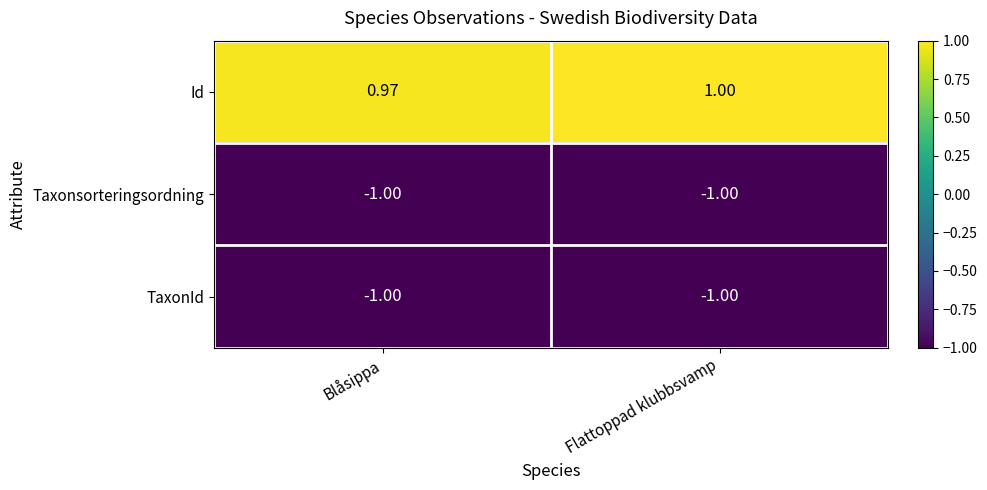

Between Blåsippa and Flattoppad klubbsvamp, which series saw the biggest shift?

Id